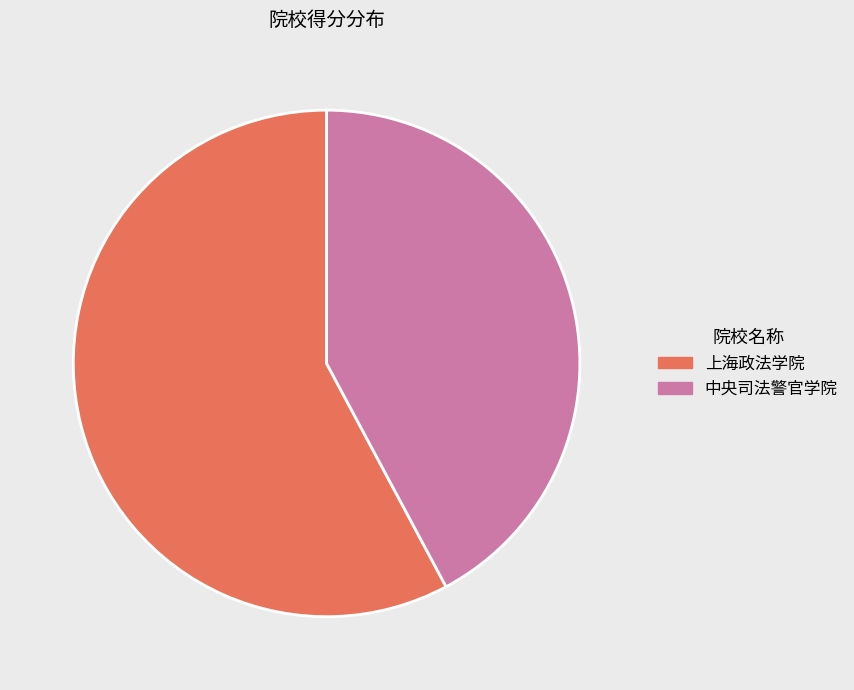

Rank the categories by value from highest to lowest.

上海政法学院, 中央司法警官学院